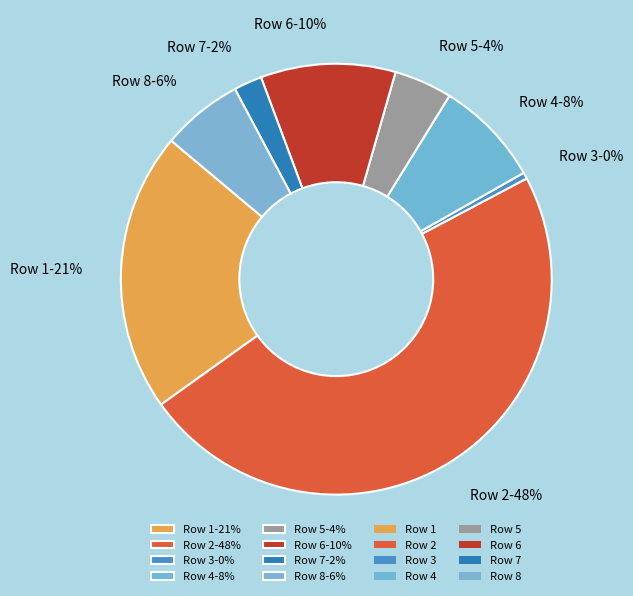

What percentage is the Row 7 slice, to the nearest percent?

2%